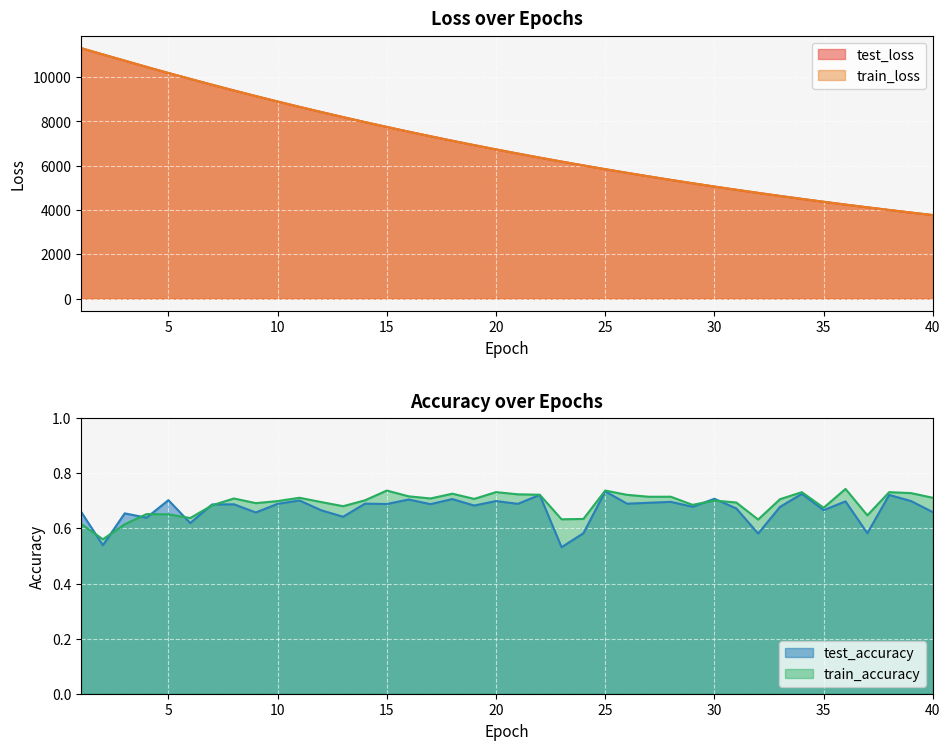

At which category does the chart reach its peak across all series?

1